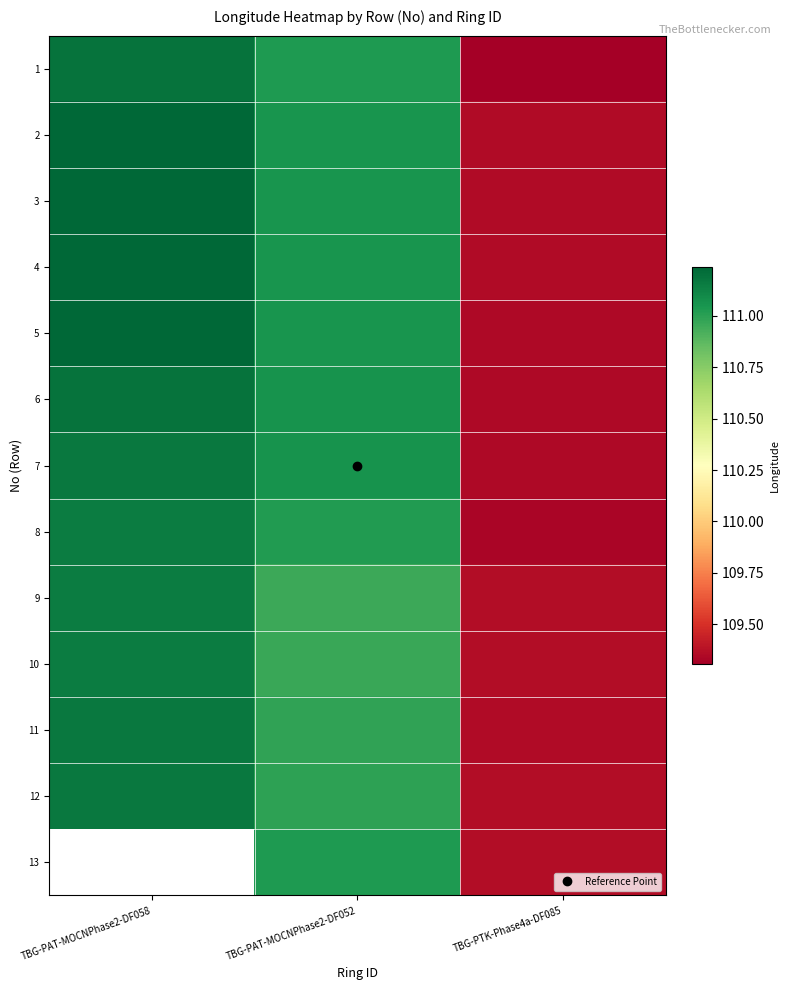

Rank the series at TBG-PAT-MOCNPhase2-DF052 from highest to lowest value.

6, 7, 5, 4, 3, 2, 1, 13, 8, 12, 11, 10, 9